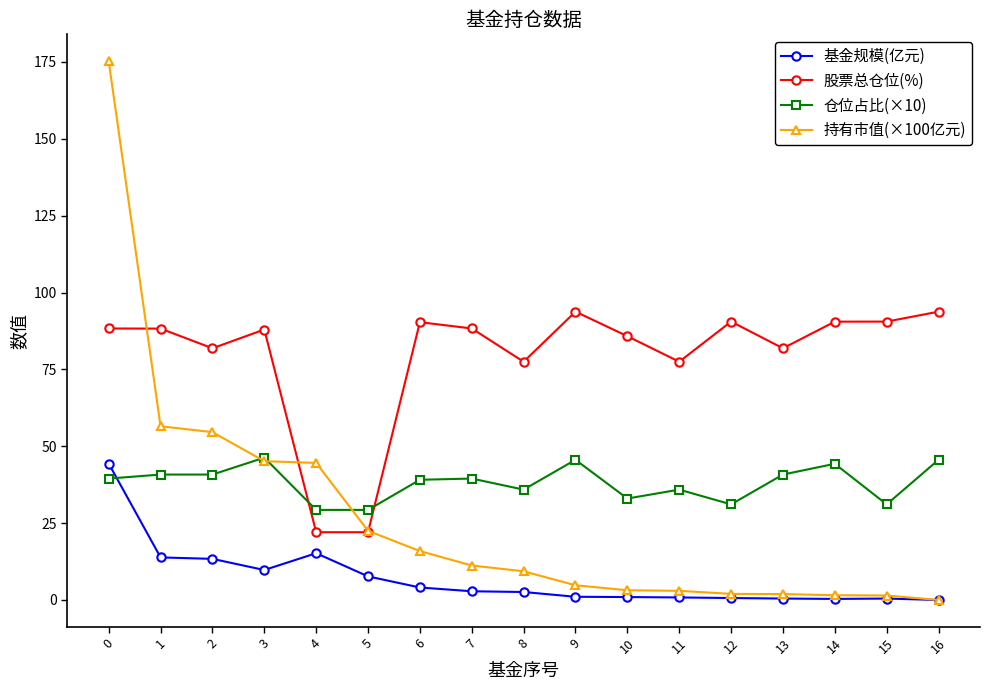

True or false: 仓位占比(×10) has more than 1 interior local peaks.

True